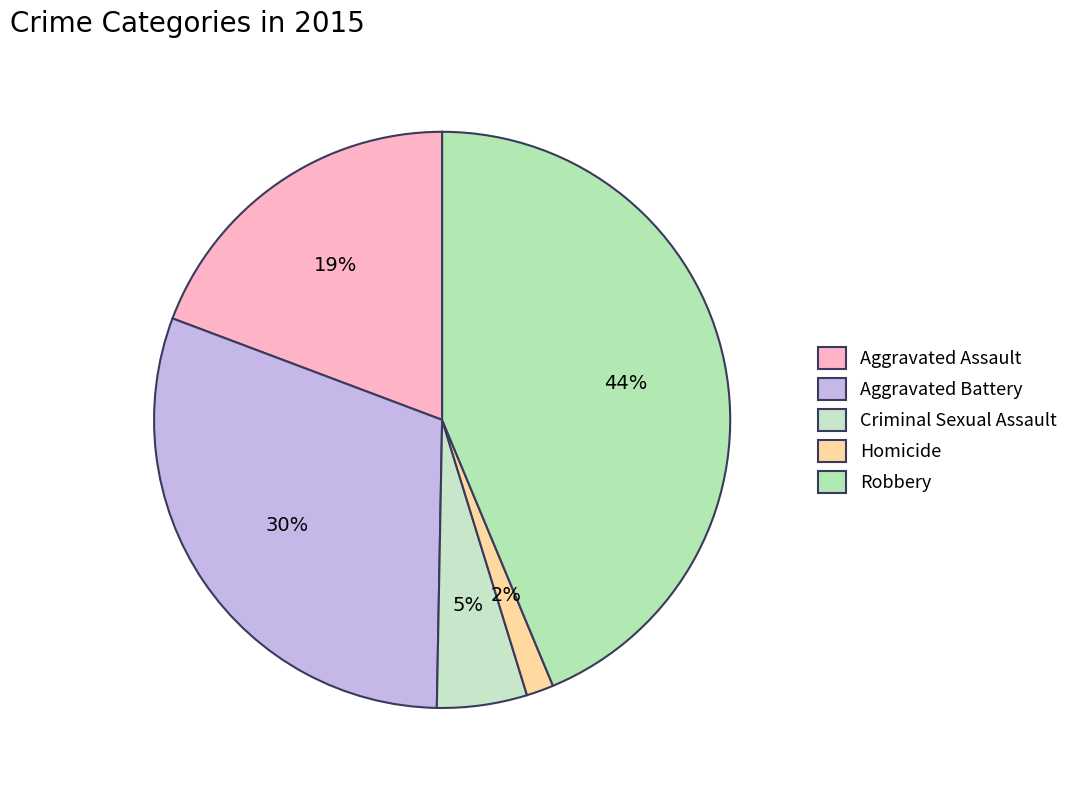

Is it true that Aggravated Assault is 19% of the pie?

True